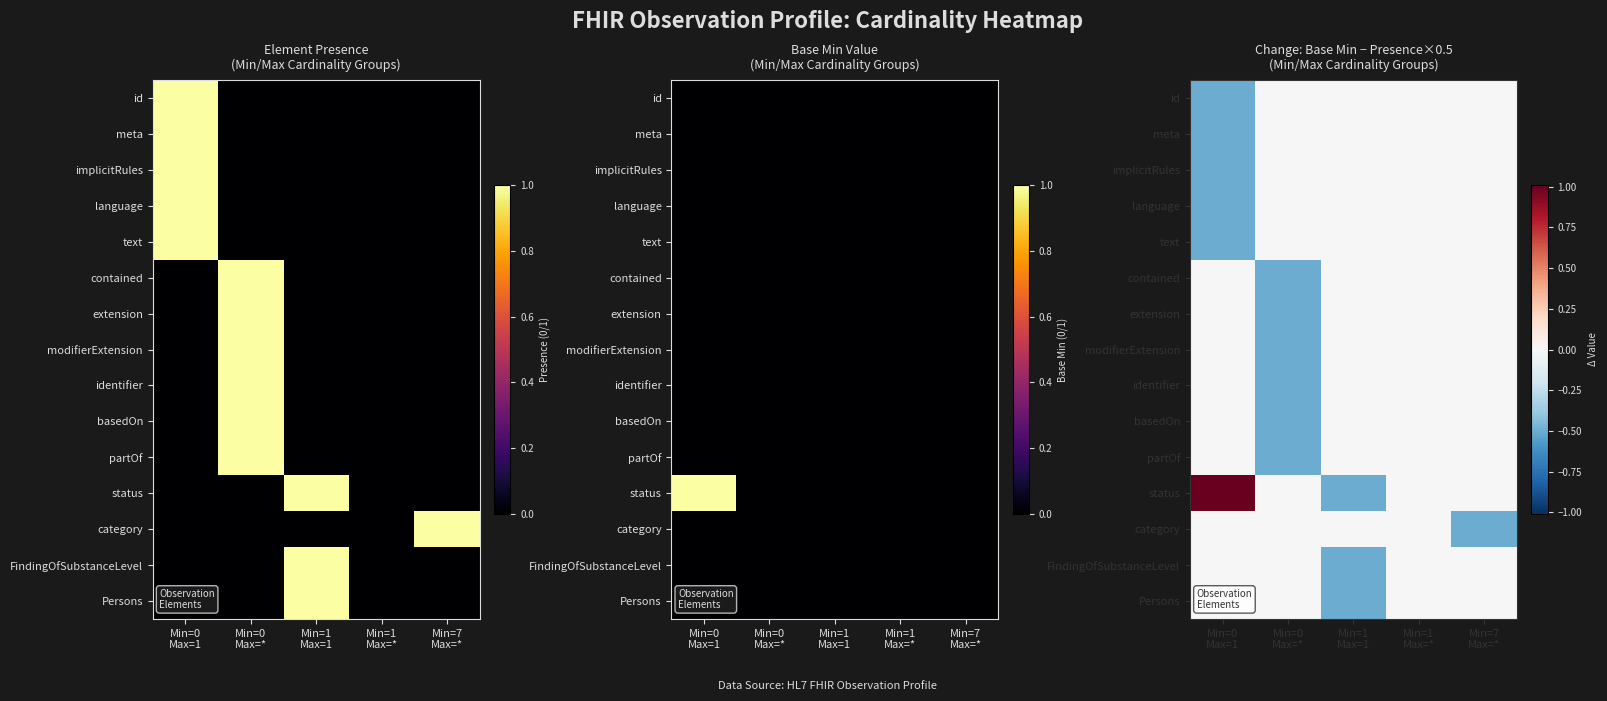

Is it true that category equals -0.5 at Min=7 Max=*?

True